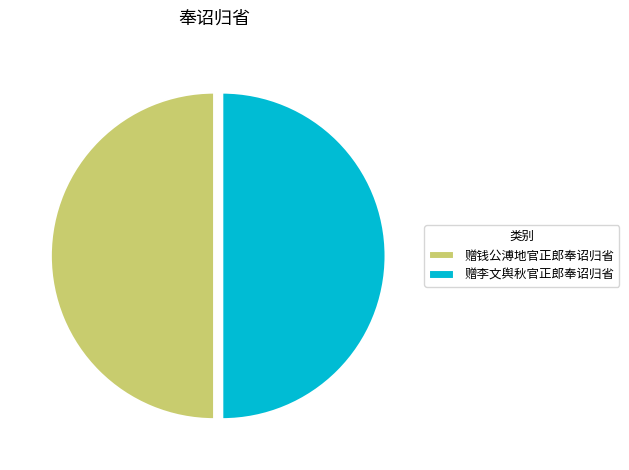

What is the ratio of the value at 赠李文舆秋官正郎奉诏归省 to the value at 赠钱公溥地官正郎奉诏归省?

1.0